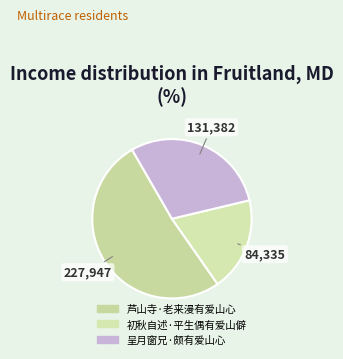

The 芦山寺·老来漫有爱山心 slice represents 51% of the pie. True or false?

True